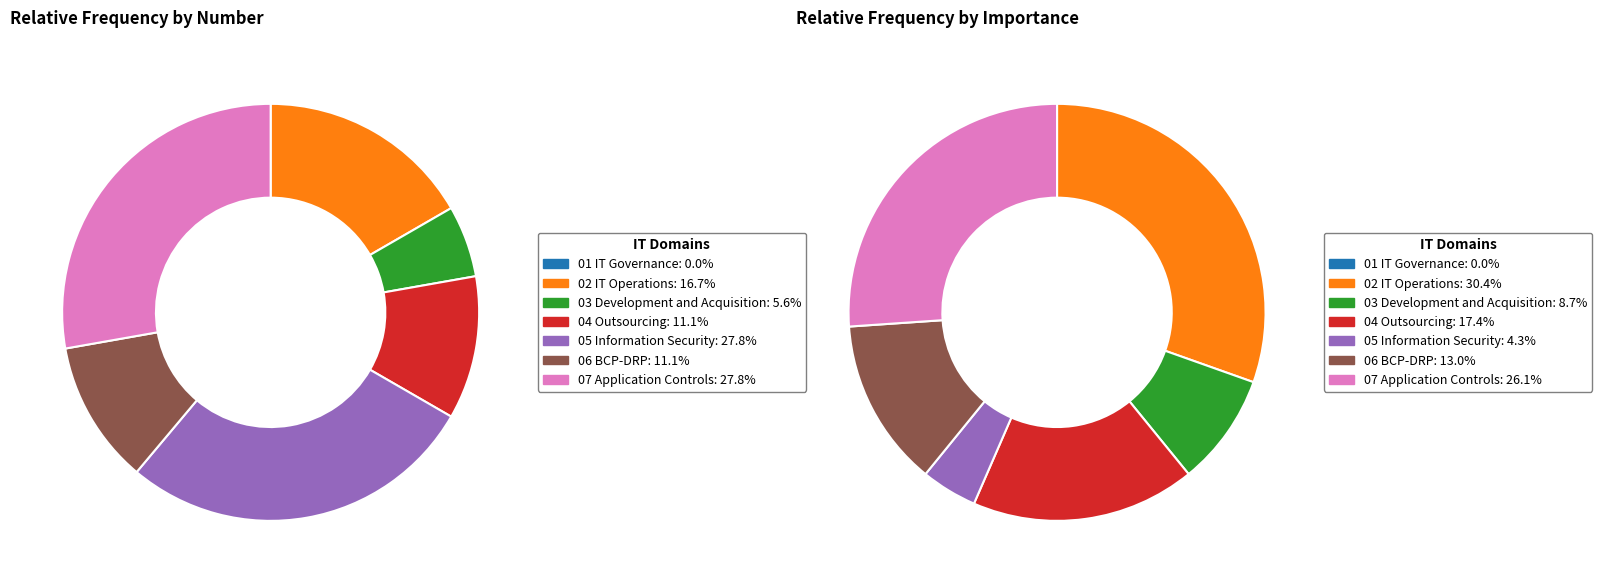

To the nearest percent, what is the difference between the 07 Application Controls and 04 Outsourcing slice percentages?

17%